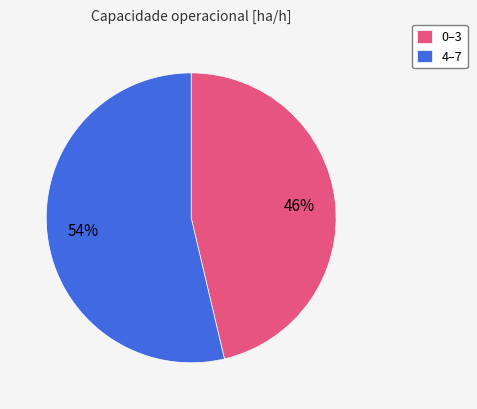

Is it true that 4–7 is 54% of the pie?

True